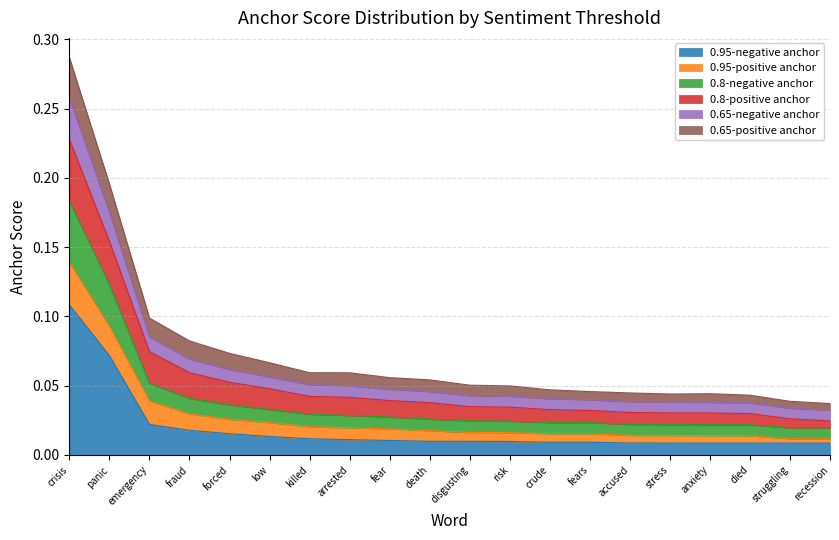

Rank the categories by 0.65-negative anchor value from highest to lowest.

crisis, panic, emergency, fraud, forced, low, killed, arrested, fear, death, disgusting, risk, crude, fears, accused, stress, anxiety, died, struggling, recession